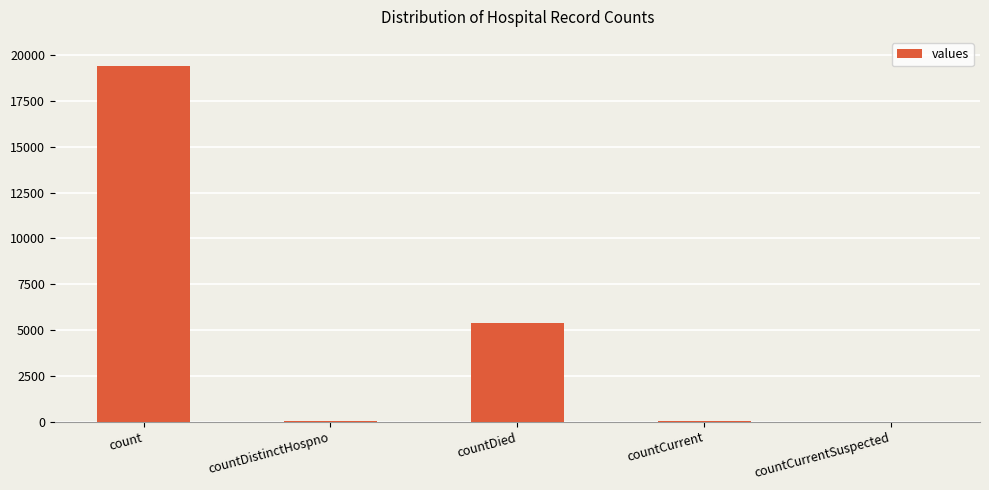

What is the approximate value at count, to the nearest 10?

19420